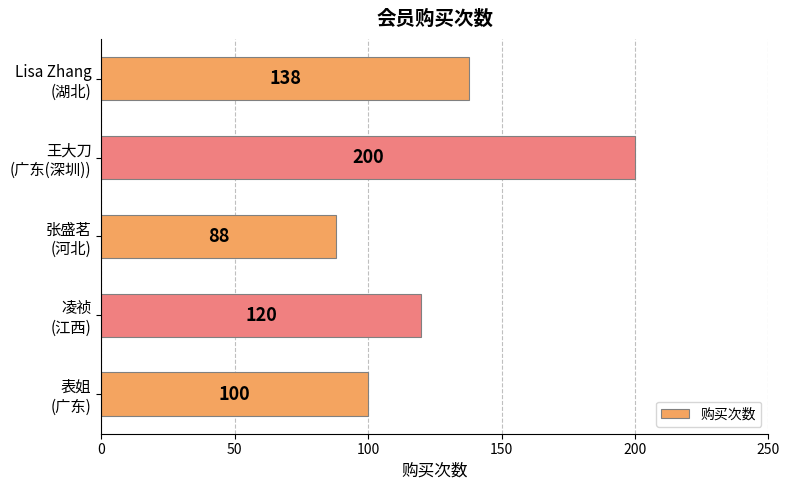

How many distinct data groups are displayed?

1